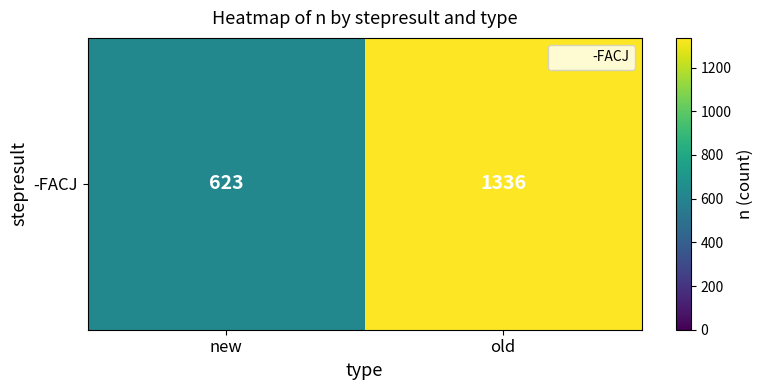

How many data points are less than 1336?

1